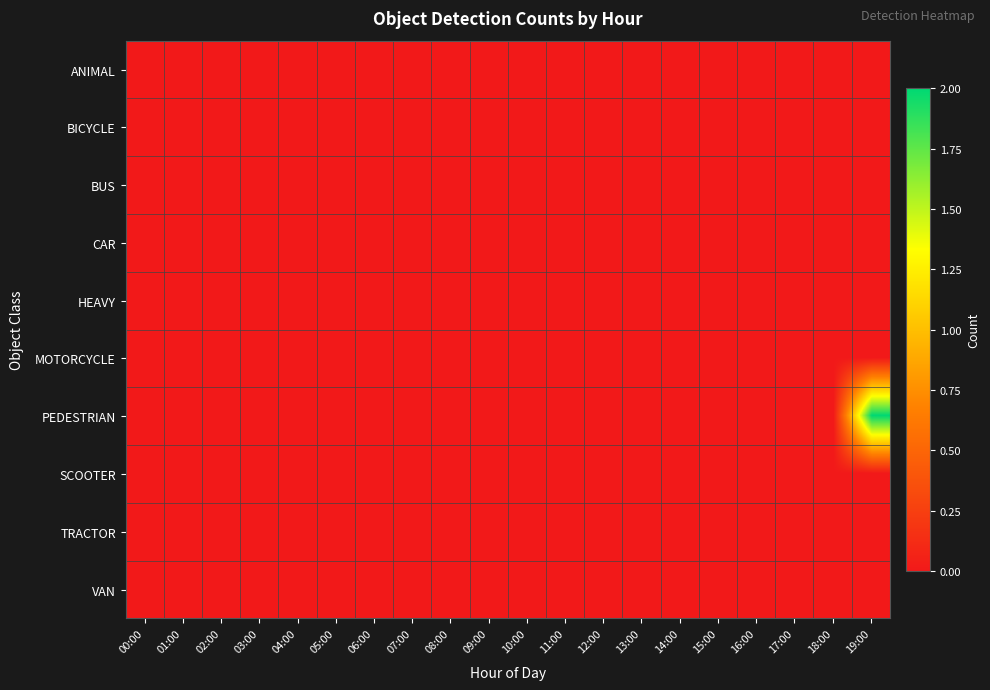

Reading right to left, extract all data points from this chart.

ANIMAL: 19:00=0	18:00=0	17:00=0	16:00=0	15:00=0	14:00=0	13:00=0	12:00=0	11:00=0	10:00=0	09:00=0	08:00=0	07:00=0	06:00=0	05:00=0	04:00=0	03:00=0	02:00=0	01:00=0	00:00=0
BICYCLE: 19:00=0	18:00=0	17:00=0	16:00=0	15:00=0	14:00=0	13:00=0	12:00=0	11:00=0	10:00=0	09:00=0	08:00=0	07:00=0	06:00=0	05:00=0	04:00=0	03:00=0	02:00=0	01:00=0	00:00=0
BUS: 19:00=0	18:00=0	17:00=0	16:00=0	15:00=0	14:00=0	13:00=0	12:00=0	11:00=0	10:00=0	09:00=0	08:00=0	07:00=0	06:00=0	05:00=0	04:00=0	03:00=0	02:00=0	01:00=0	00:00=0
CAR: 19:00=0	18:00=0	17:00=0	16:00=0	15:00=0	14:00=0	13:00=0	12:00=0	11:00=0	10:00=0	09:00=0	08:00=0	07:00=0	06:00=0	05:00=0	04:00=0	03:00=0	02:00=0	01:00=0	00:00=0
HEAVY: 19:00=0	18:00=0	17:00=0	16:00=0	15:00=0	14:00=0	13:00=0	12:00=0	11:00=0	10:00=0	09:00=0	08:00=0	07:00=0	06:00=0	05:00=0	04:00=0	03:00=0	02:00=0	01:00=0	00:00=0
MOTORCYCLE: 19:00=0	18:00=0	17:00=0	16:00=0	15:00=0	14:00=0	13:00=0	12:00=0	11:00=0	10:00=0	09:00=0	08:00=0	07:00=0	06:00=0	05:00=0	04:00=0	03:00=0	02:00=0	01:00=0	00:00=0
PEDESTRIAN: 19:00=2	18:00=0	17:00=0	16:00=0	15:00=0	14:00=0	13:00=0	12:00=0	11:00=0	10:00=0	09:00=0	08:00=0	07:00=0	06:00=0	05:00=0	04:00=0	03:00=0	02:00=0	01:00=0	00:00=0
SCOOTER: 19:00=0	18:00=0	17:00=0	16:00=0	15:00=0	14:00=0	13:00=0	12:00=0	11:00=0	10:00=0	09:00=0	08:00=0	07:00=0	06:00=0	05:00=0	04:00=0	03:00=0	02:00=0	01:00=0	00:00=0
TRACTOR: 19:00=0	18:00=0	17:00=0	16:00=0	15:00=0	14:00=0	13:00=0	12:00=0	11:00=0	10:00=0	09:00=0	08:00=0	07:00=0	06:00=0	05:00=0	04:00=0	03:00=0	02:00=0	01:00=0	00:00=0
VAN: 19:00=0	18:00=0	17:00=0	16:00=0	15:00=0	14:00=0	13:00=0	12:00=0	11:00=0	10:00=0	09:00=0	08:00=0	07:00=0	06:00=0	05:00=0	04:00=0	03:00=0	02:00=0	01:00=0	00:00=0